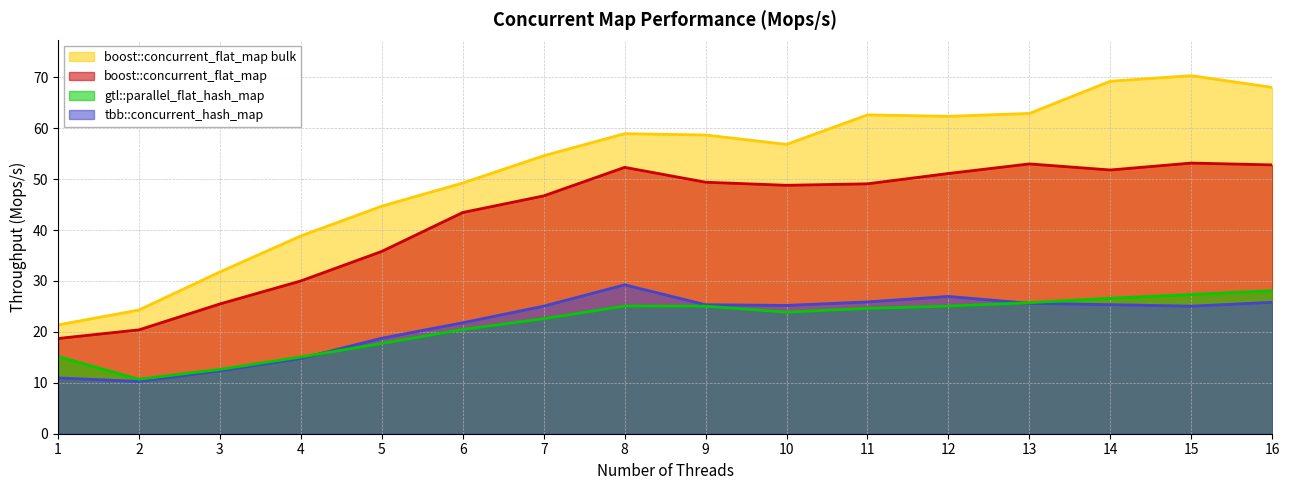

What is the difference between the maximum and minimum values in the tbb::concurrent_hash_map series?

19.0